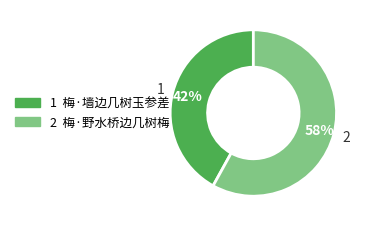

Is there a majority slice in this chart?

Yes